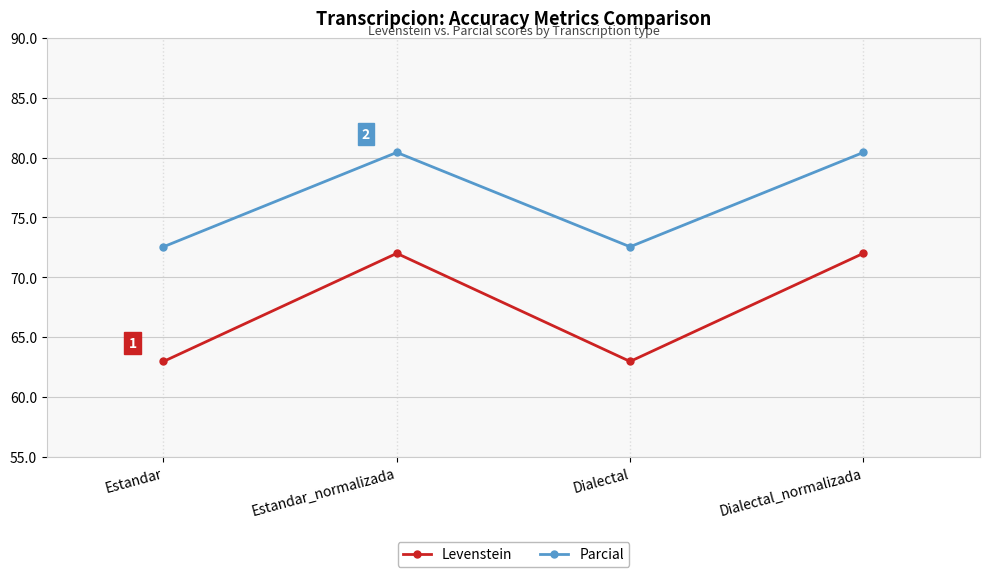

True or false: Levenstein and Parcial intersect in this chart.

False